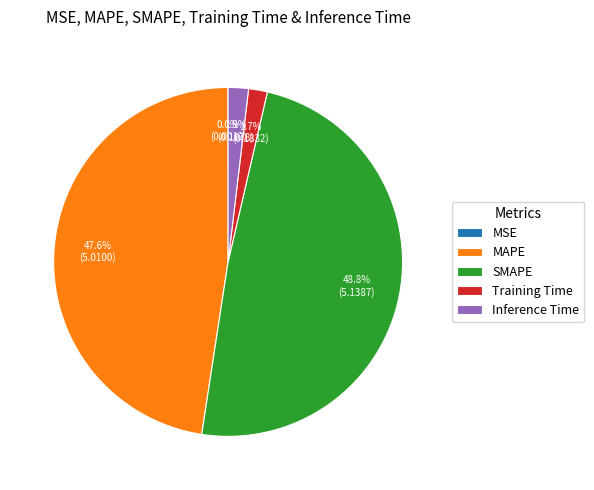

Which category has the biggest portion of the pie?

SMAPE